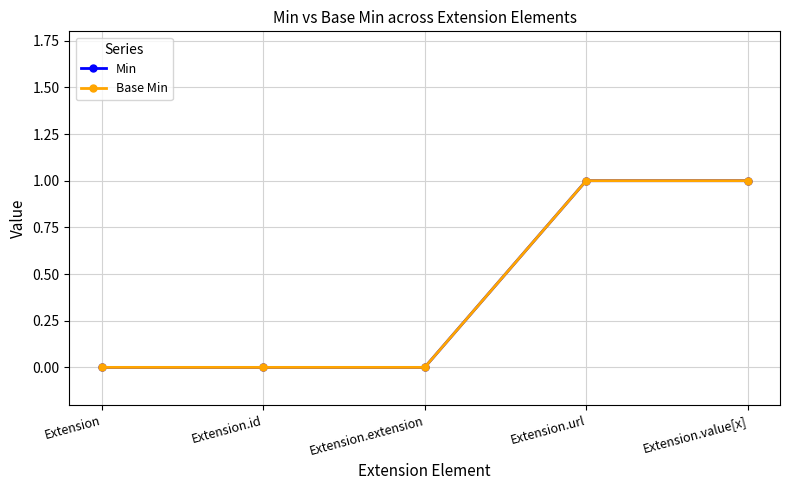

Reading right to left, transcribe all the data shown in this chart.

Min: 1	1	0	0	0
Base Min: 1	1	0	0	0